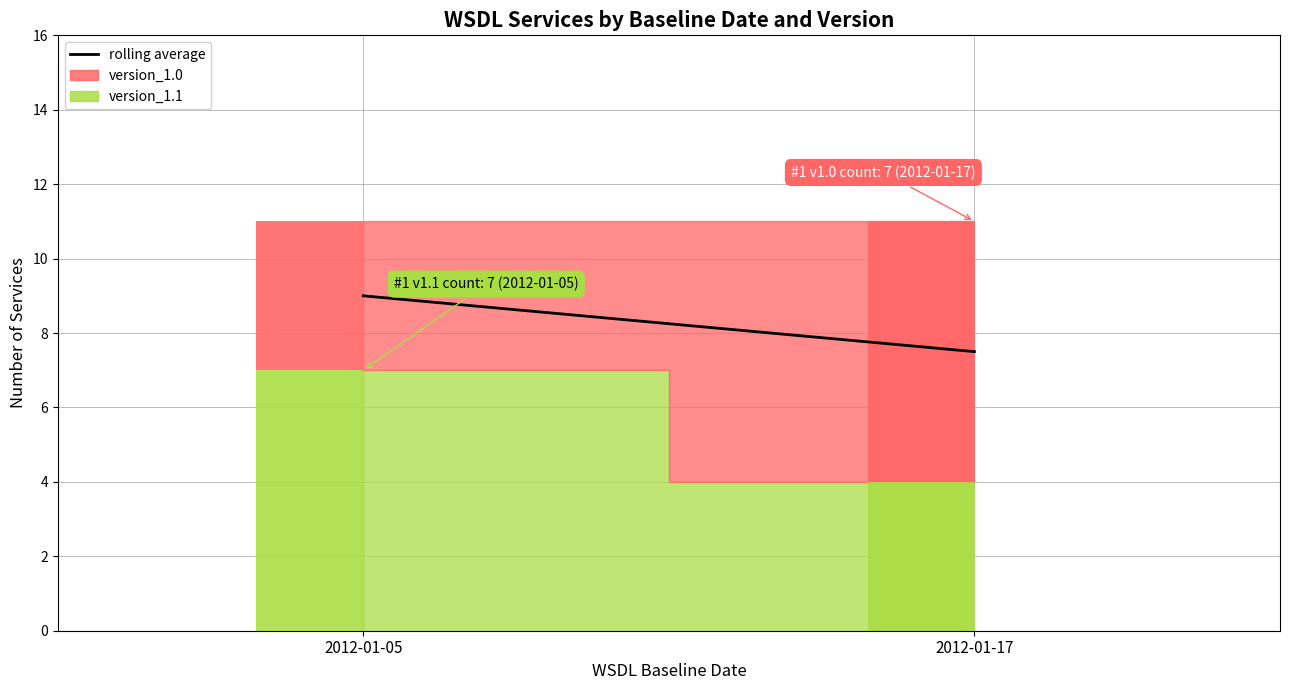

Where is the data nearest to the value 8?

2012-01-17